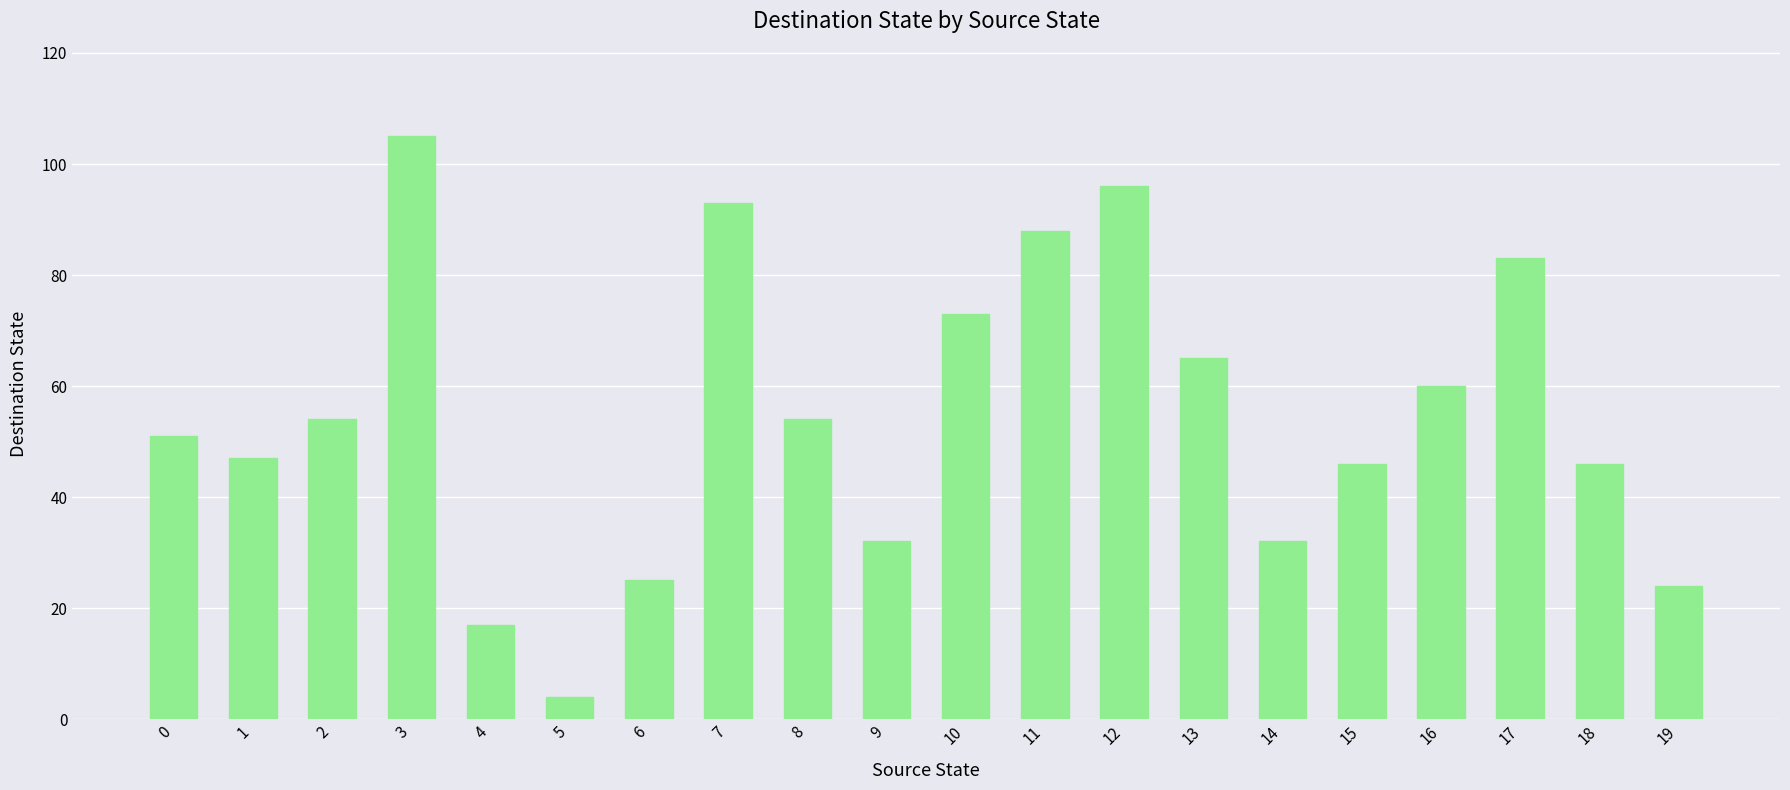

True or false: the data shows 43 at 11.

False